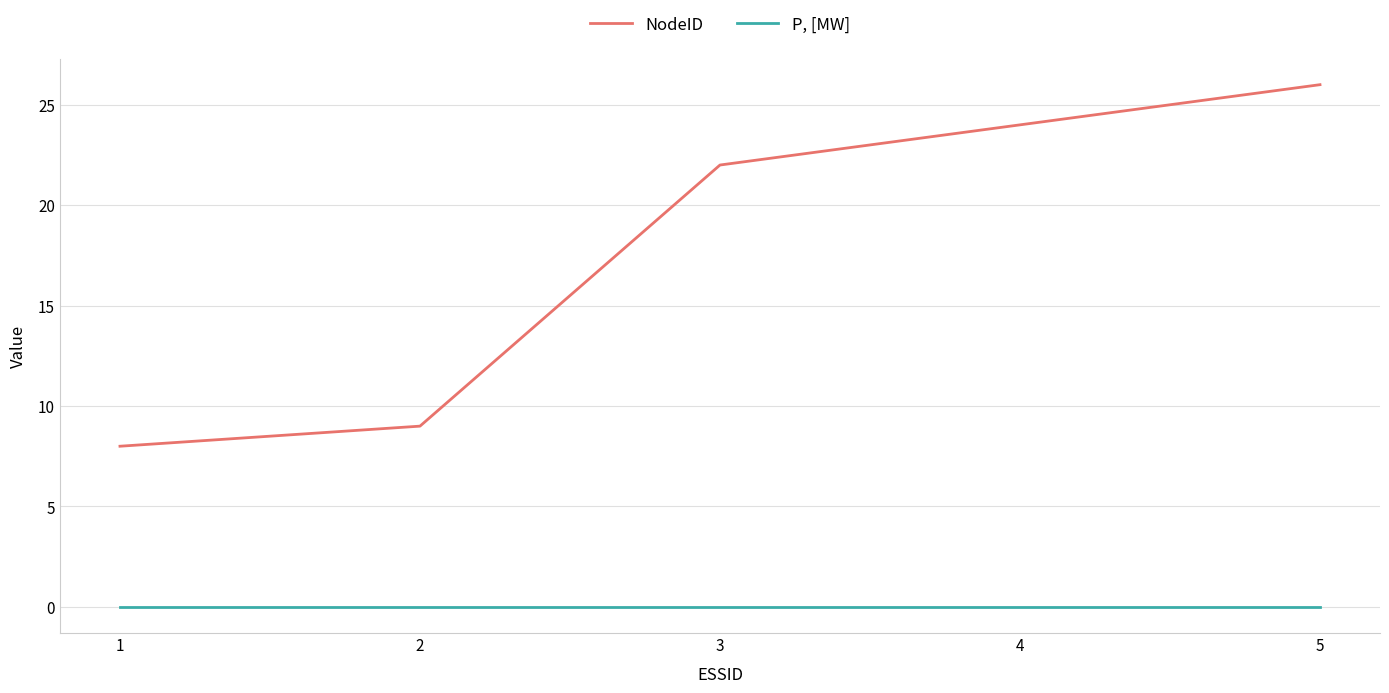

At which label is NodeID closest to 17?

3